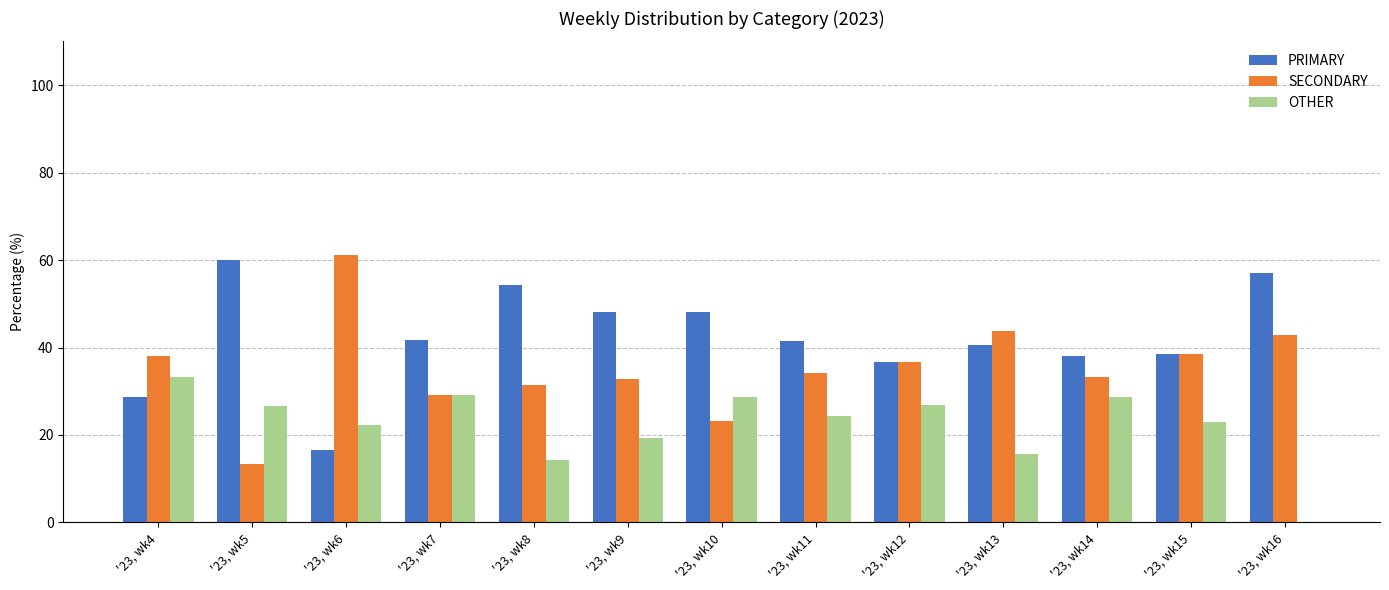

Are the bars grouped side by side (vs. stacked)?

Yes